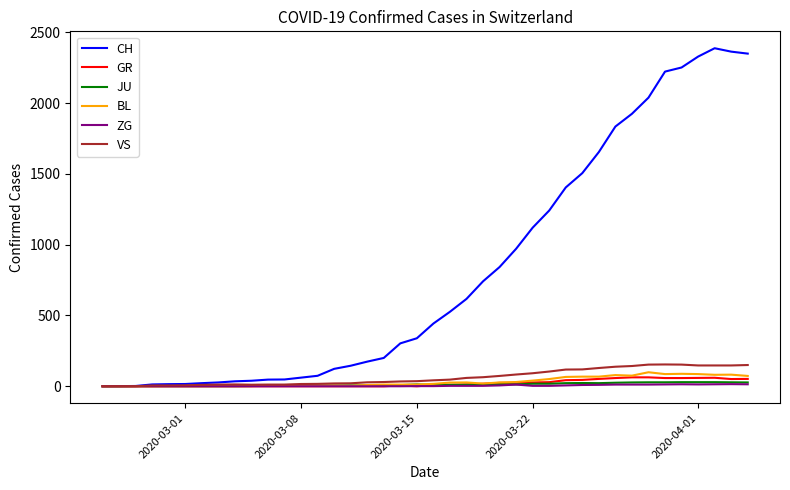

What is the maximum value shown in the chart?

2387